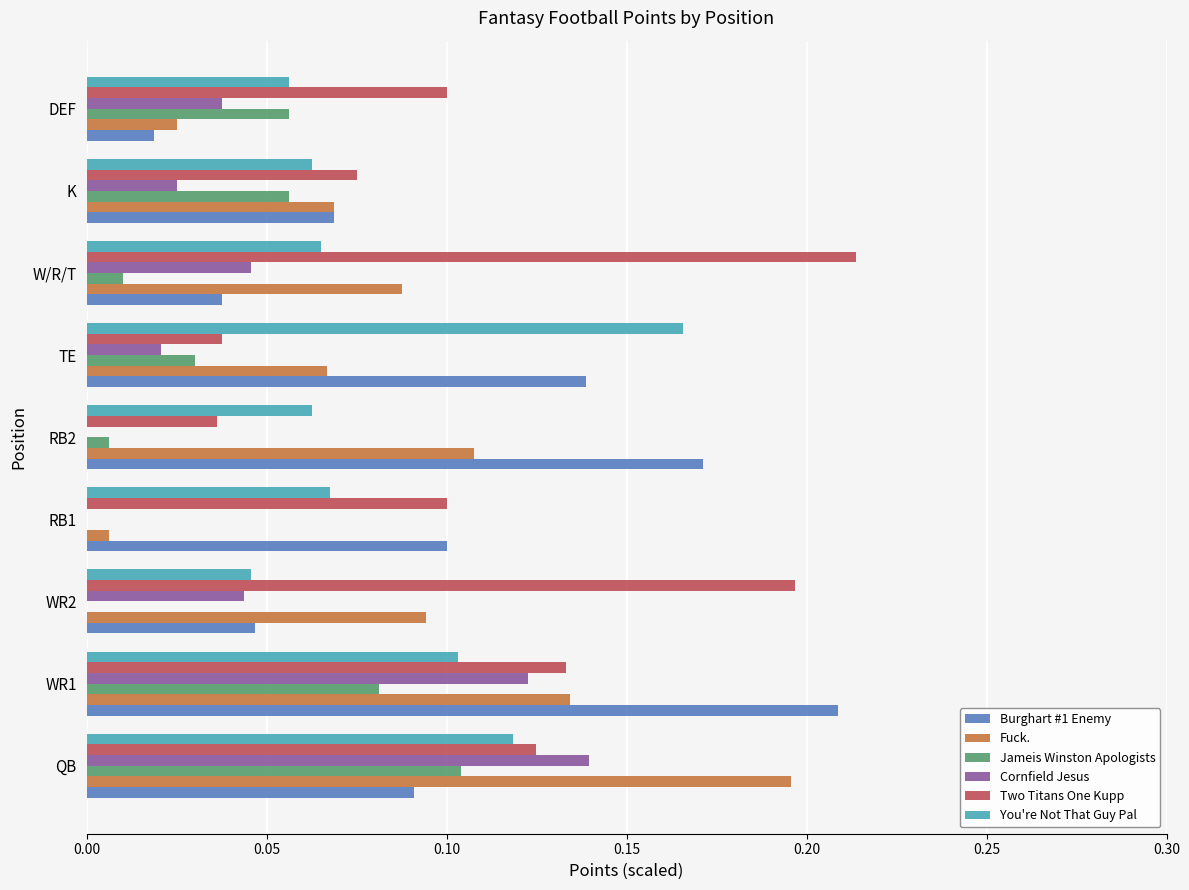

What is the sum of all Two Titans One Kupp values?

1.0